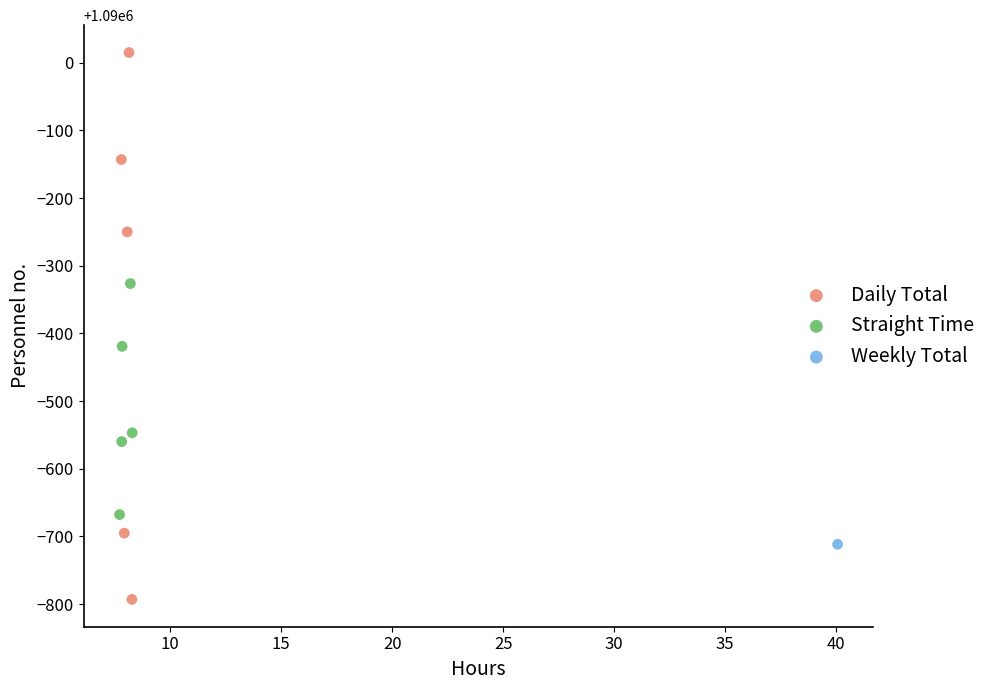

What are all the series names shown in the legend?

Daily Total, Straight Time, Weekly Total